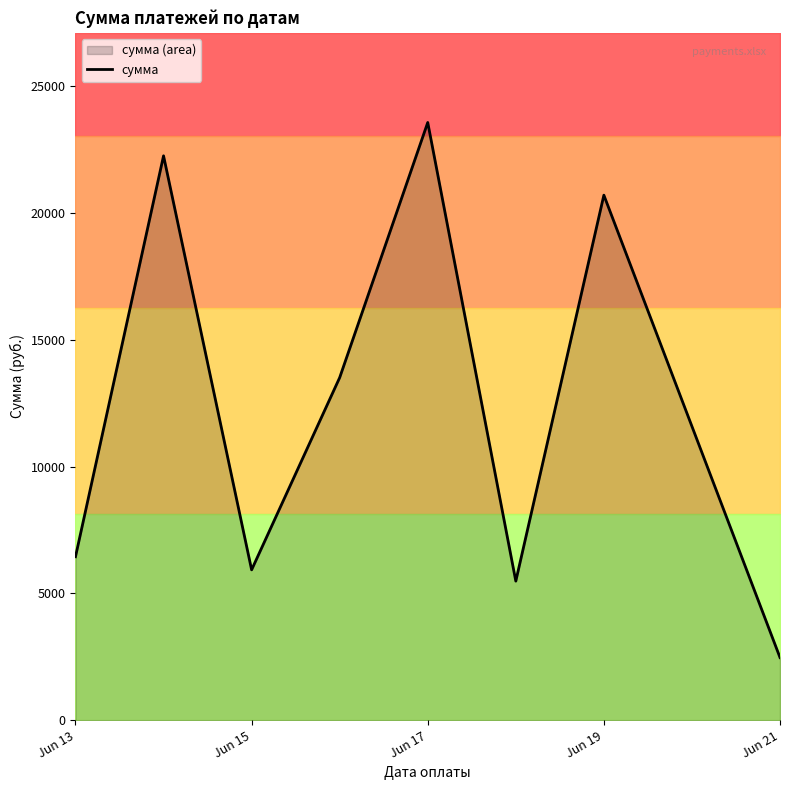

What is the minimum value for сумма?

2468.3